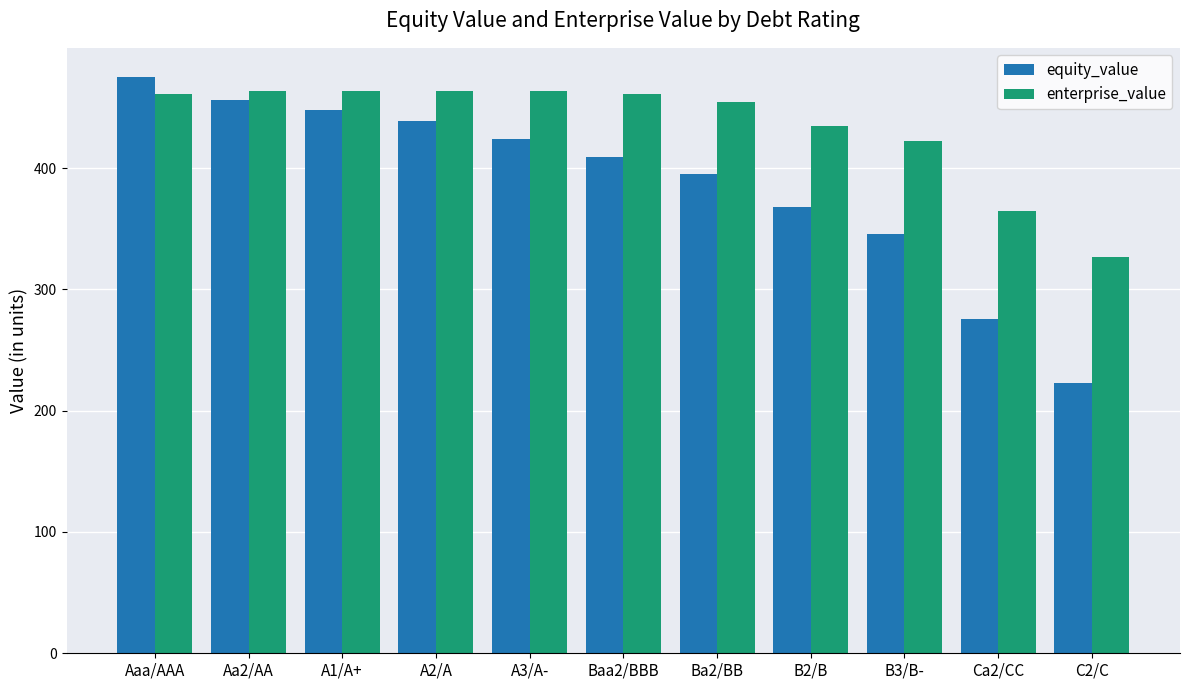

Rank the categories by equity_value value from highest to lowest.

Aaa/AAA, Aa2/AA, A1/A+, A2/A, A3/A-, Baa2/BBB, Ba2/BB, B2/B, B3/B-, Ca2/CC, C2/C